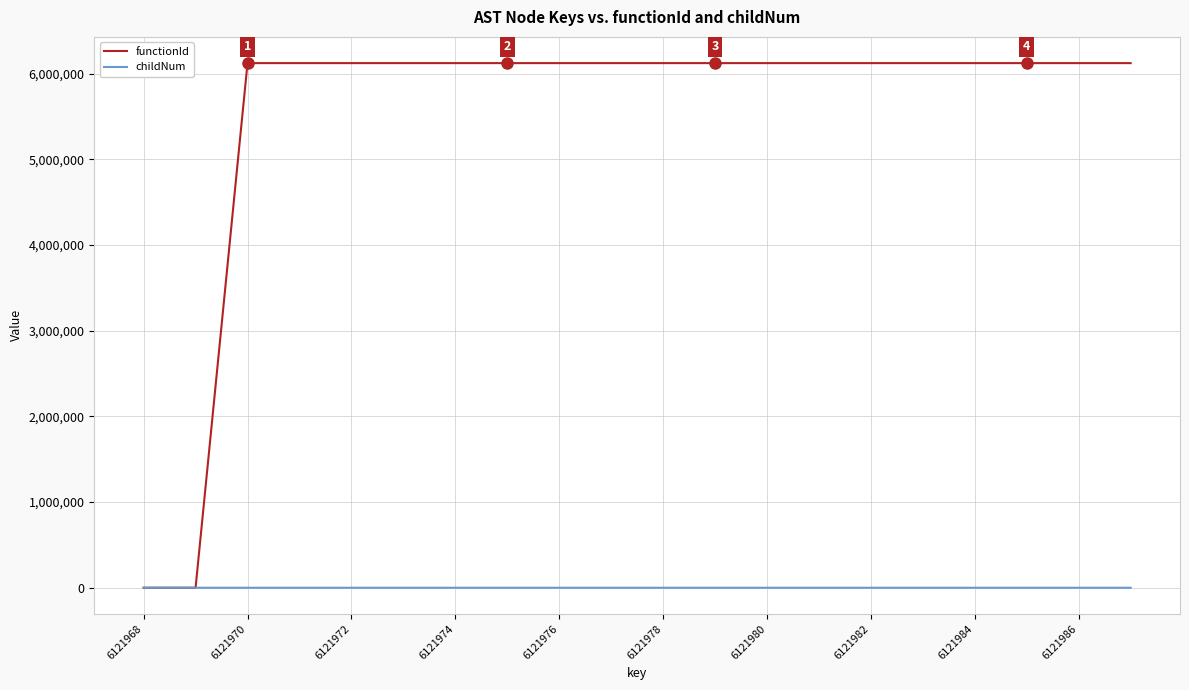

Which series has the widest spread of values?

functionId